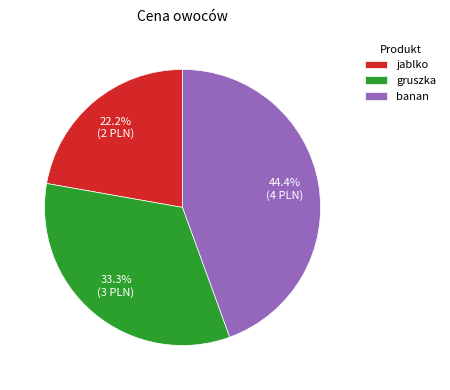

To the nearest percent, what is the combined percentage of banan and jablko?

67%